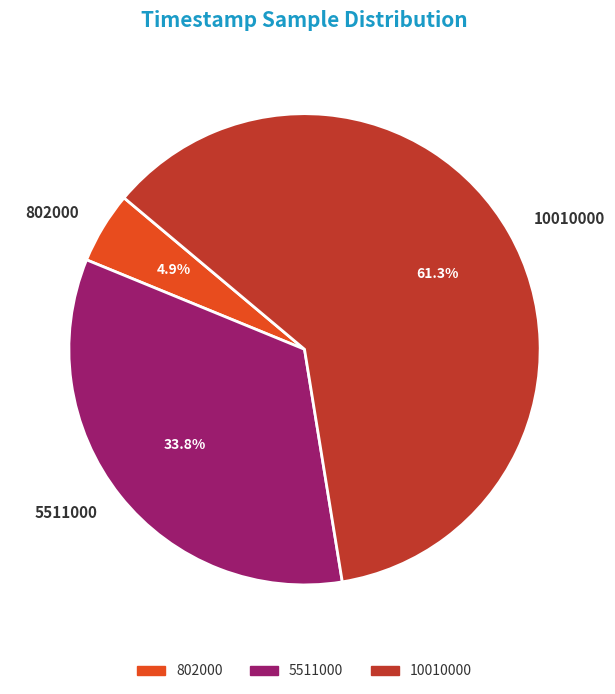

To the nearest percent, what portion does 10010000 represent?

61%